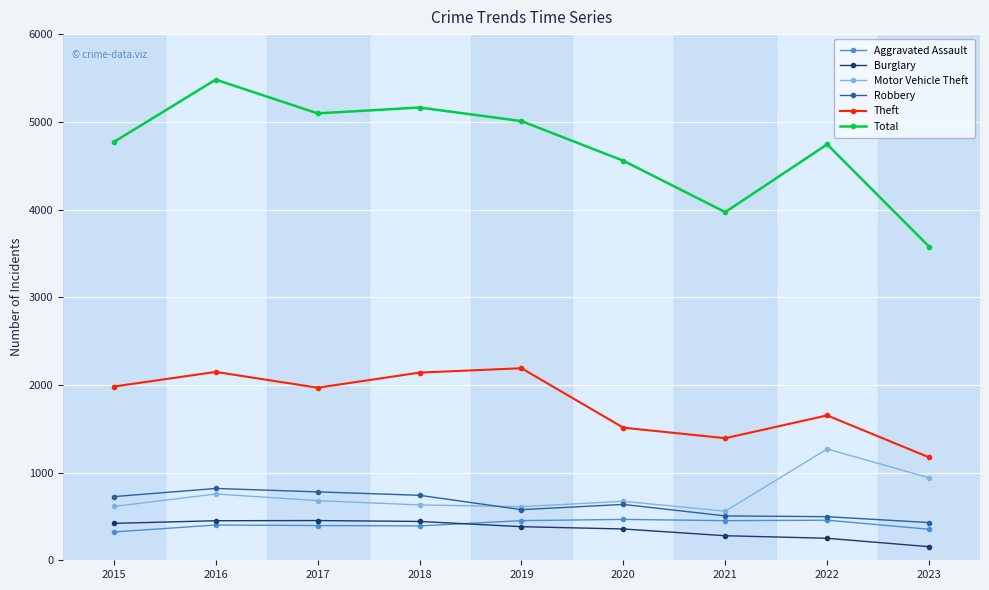

Which category has the lowest value in the Burglary series?

2023